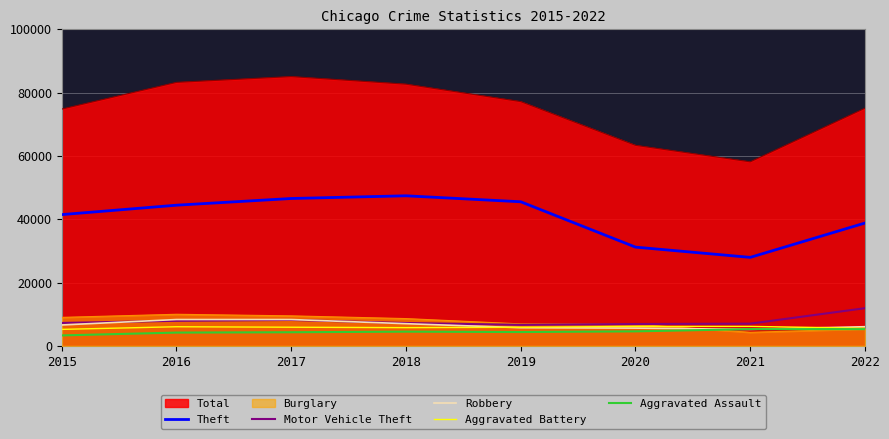

How many intersections are there between Robbery and Aggravated Battery?

2